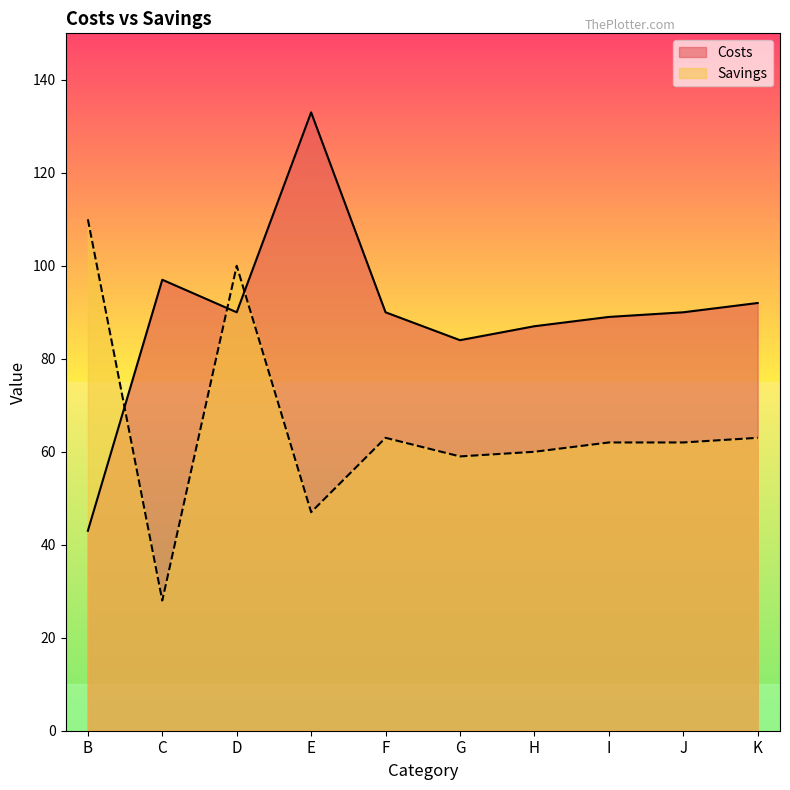

Between E and I, which is larger?

E